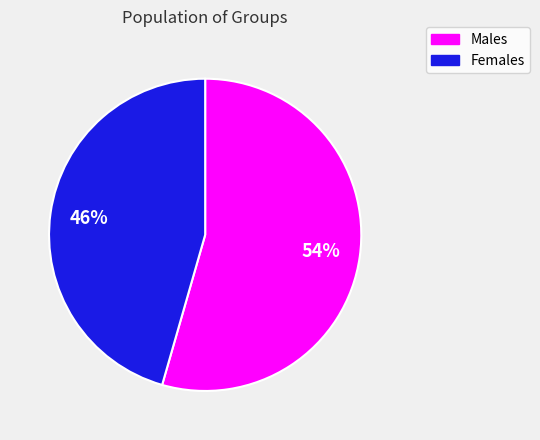

Does any single category account for the majority?

Yes